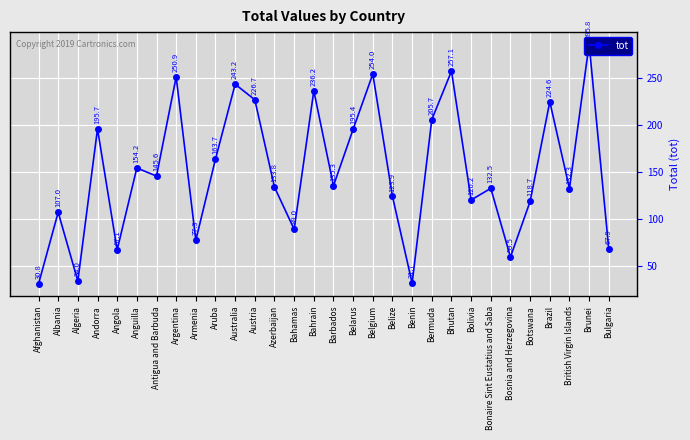

Between Bermuda and Algeria, which is larger?

Bermuda